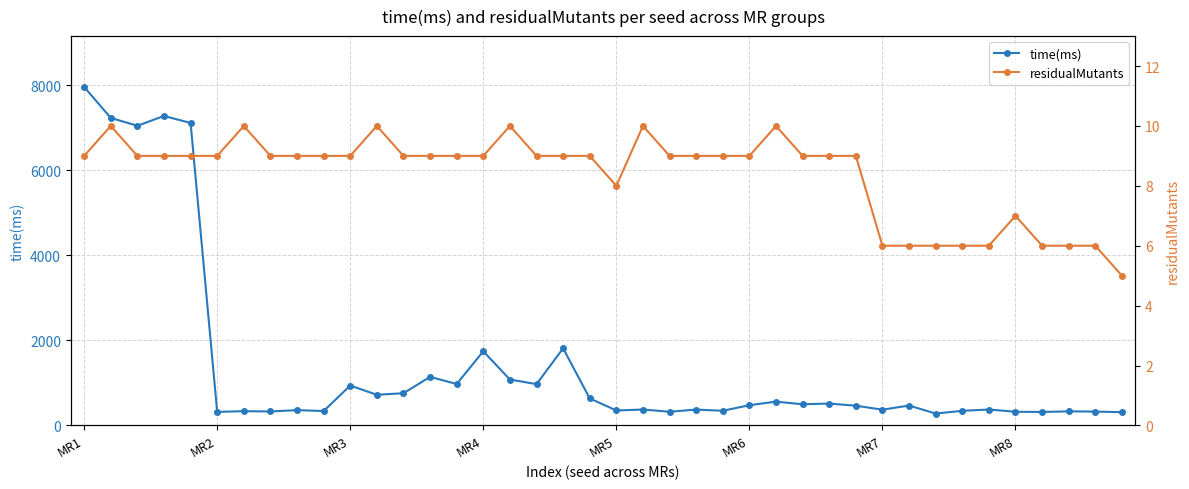

What is the maximum value for time(ms)?

7961